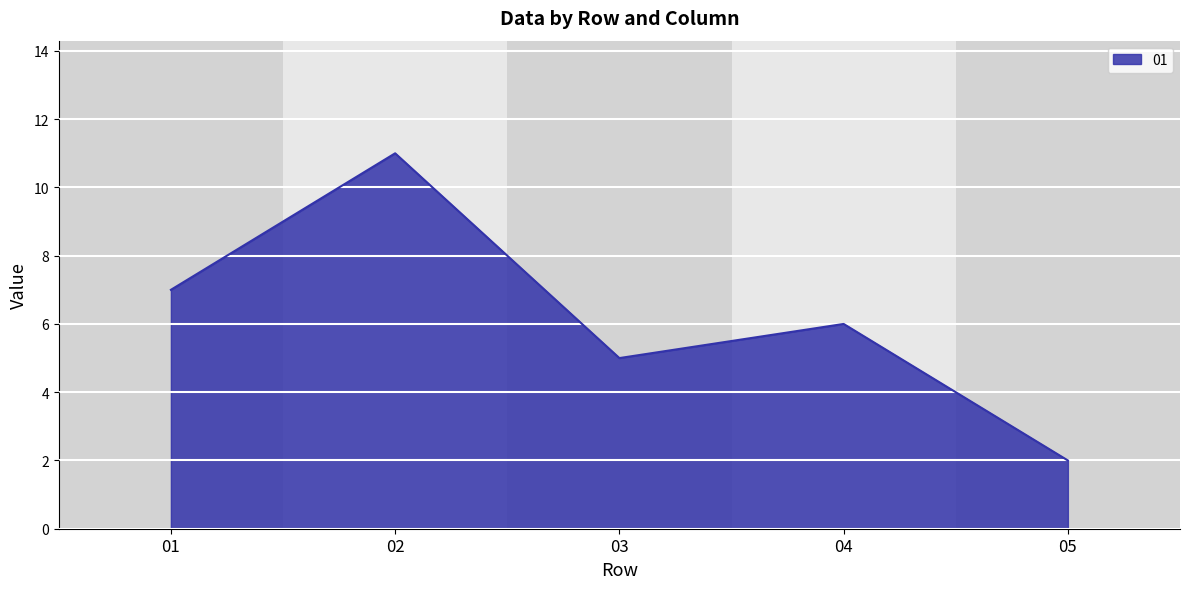

What is the difference between the maximum and second lowest values?

6